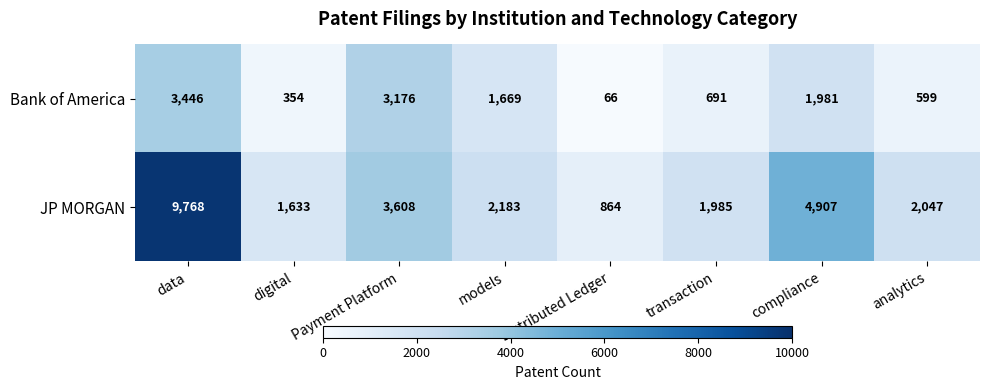

Reading left to right, extract all data points from this chart.

Bank of America: data=3446	digital=354	Payment Platform=3176	models=1669	Distributed Ledger=66	transaction=691	compliance=1981	analytics=599
JP MORGAN: data=9768	digital=1633	Payment Platform=3608	models=2183	Distributed Ledger=864	transaction=1985	compliance=4907	analytics=2047